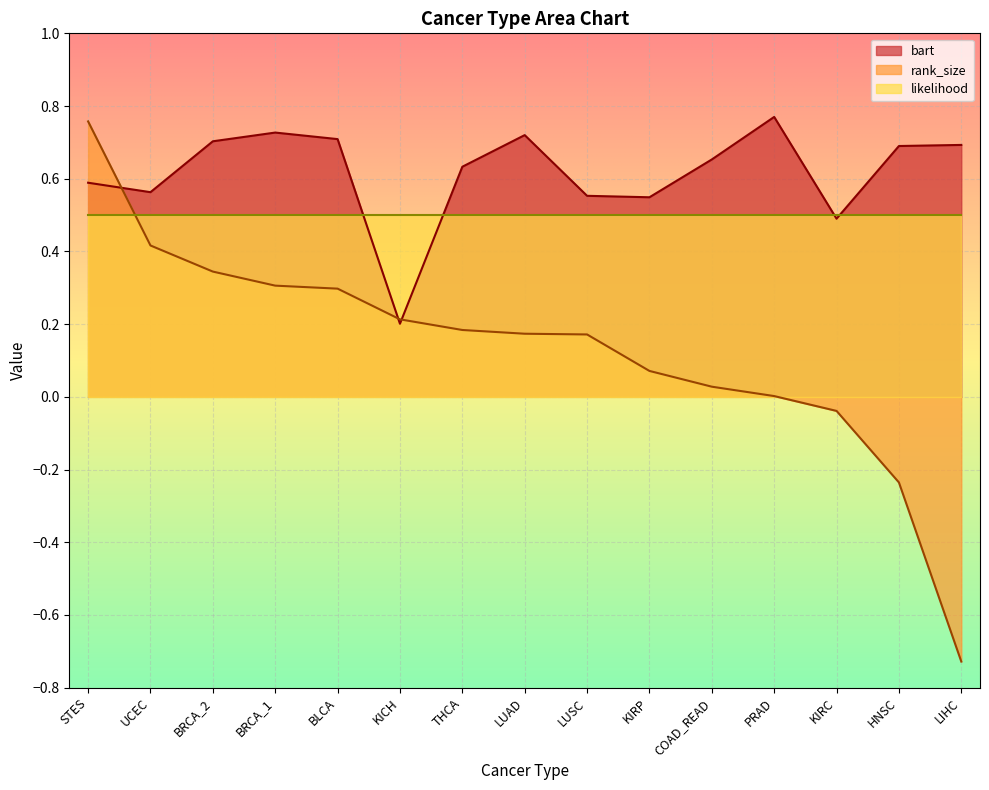

At which label does bart reach its minimum?

KICH